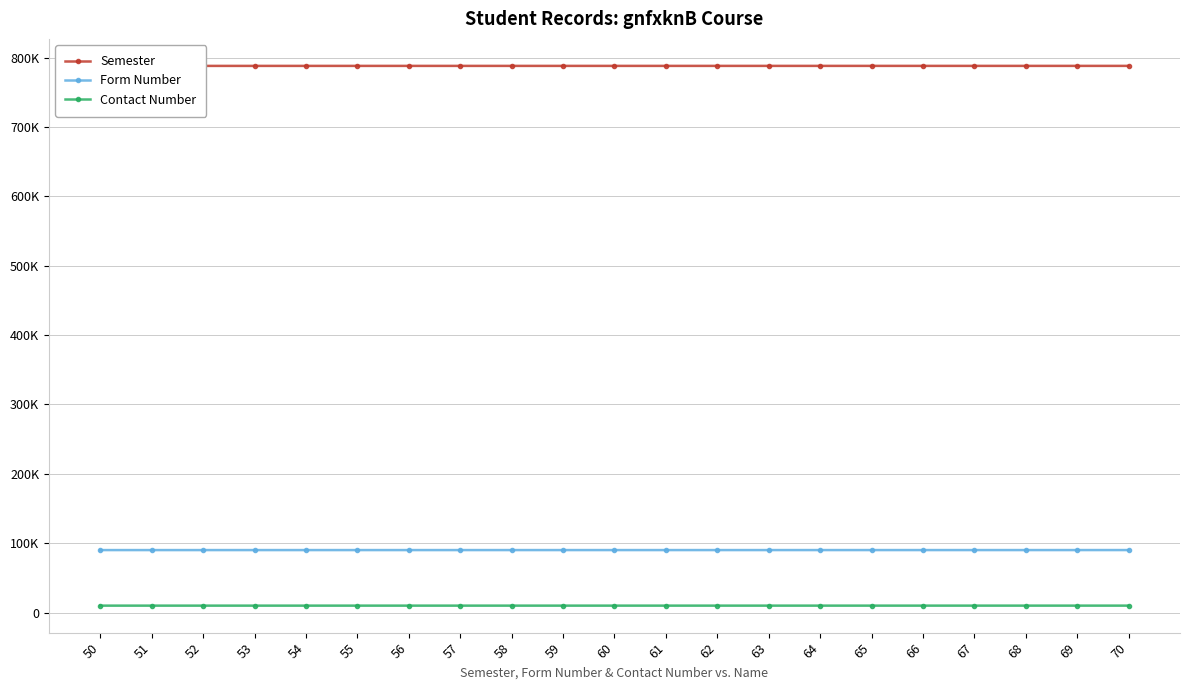

At which label is Semester closest to 787999?

60